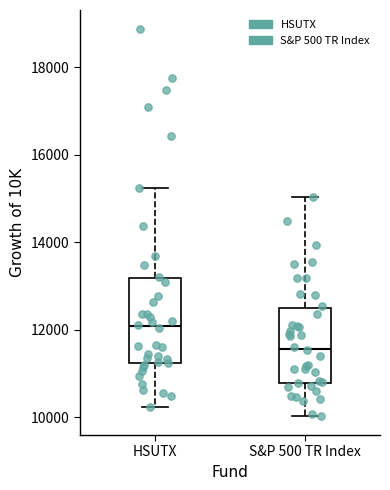

Comparing the boxes themselves (not the whiskers), which one is the tallest?

HSUTX